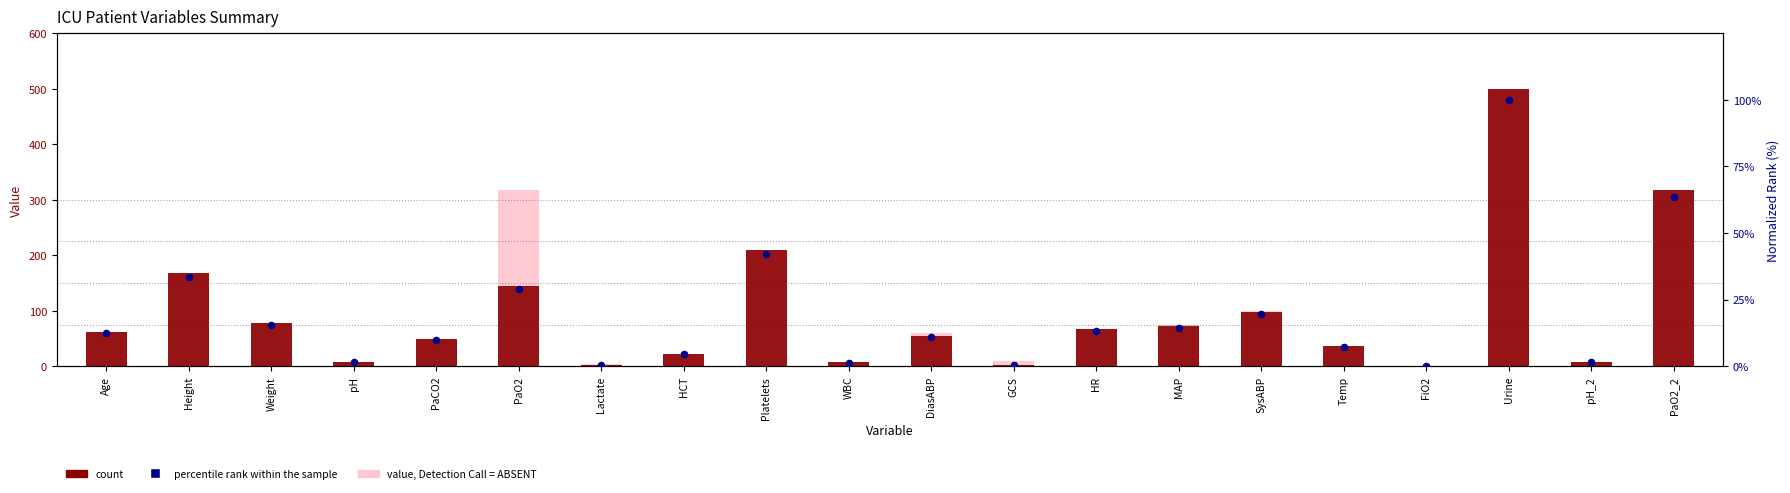

Which series reaches the maximum Y coordinate?

value, Detection Call = ABSENT